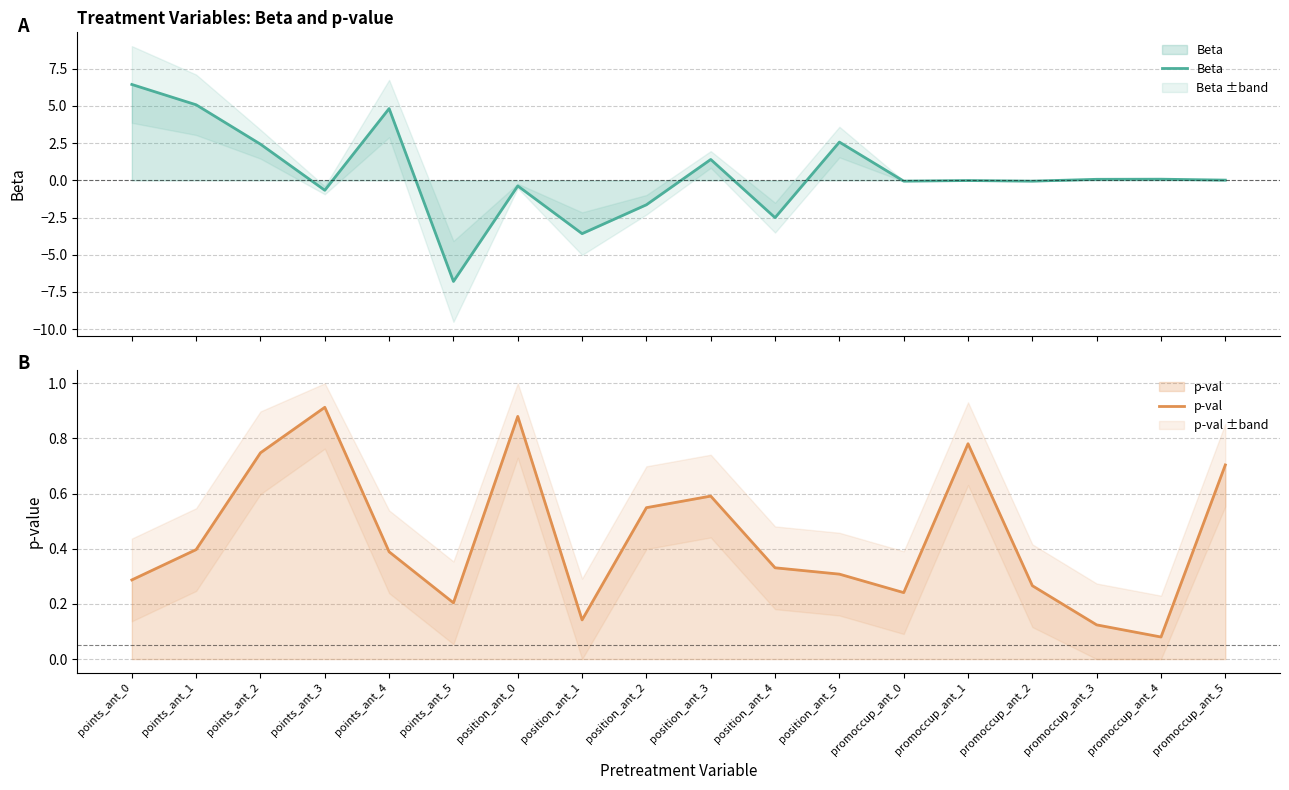

What is the maximum value shown in the chart?

6.4